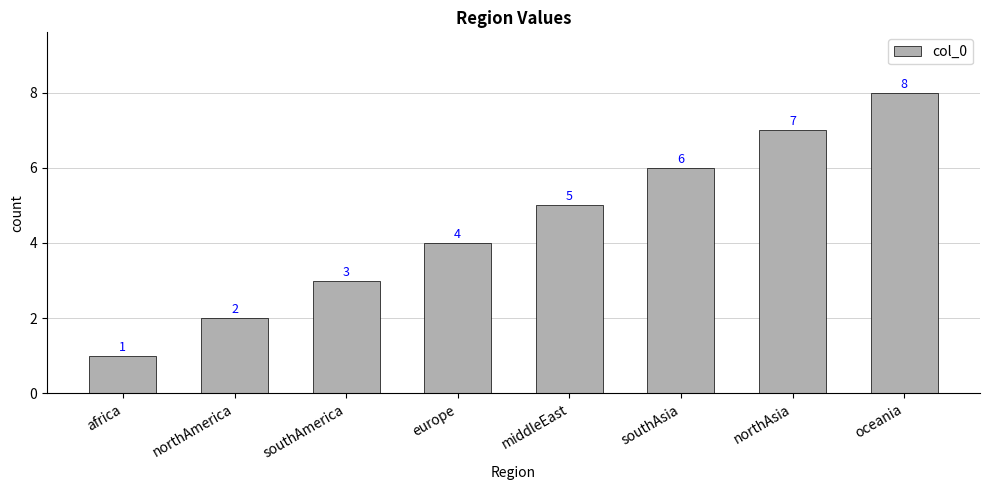

Are the bars grouped side by side (vs. stacked)?

No